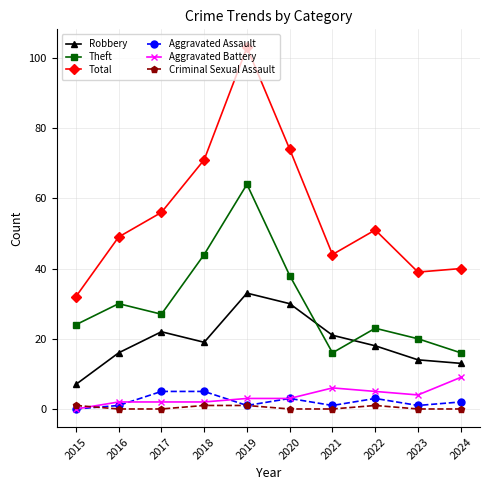

What are all the series names shown in the legend?

Robbery, Theft, Total, Aggravated Assault, Aggravated Battery, Criminal Sexual Assault